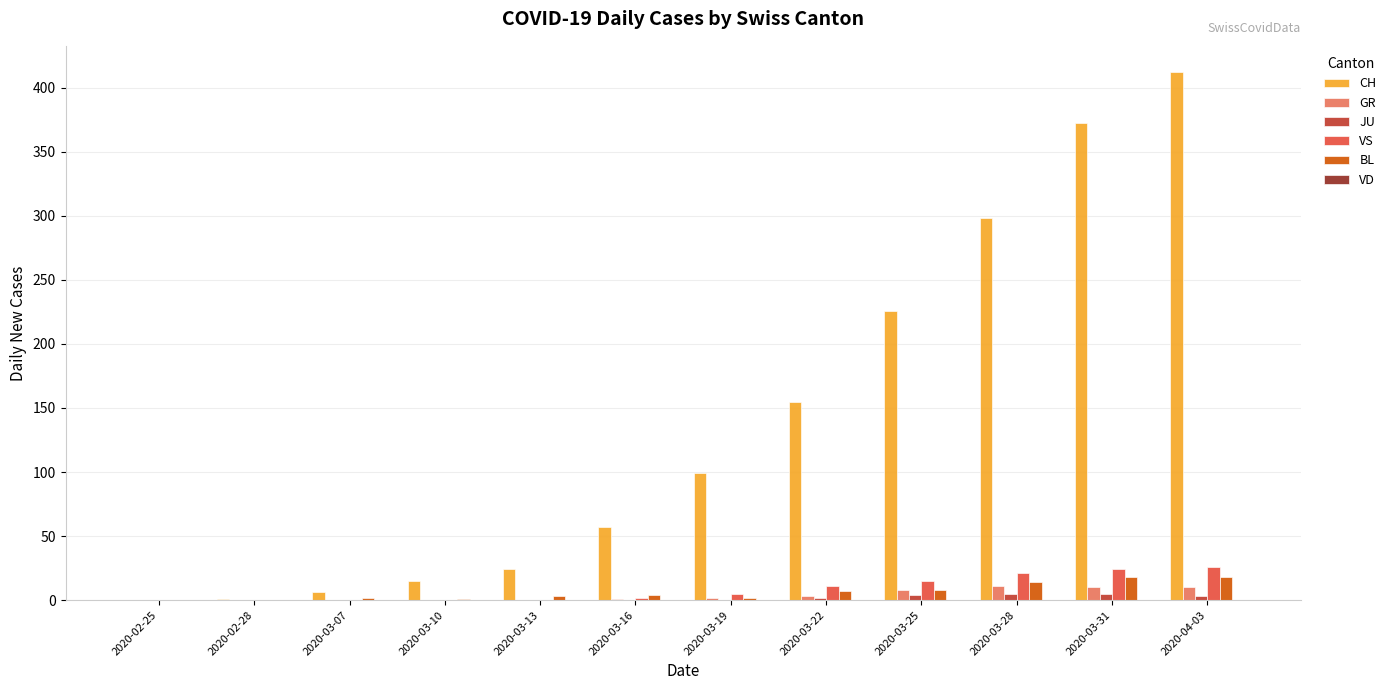

Between 2020-03-07 and 2020-03-16, which series saw the biggest shift?

CH